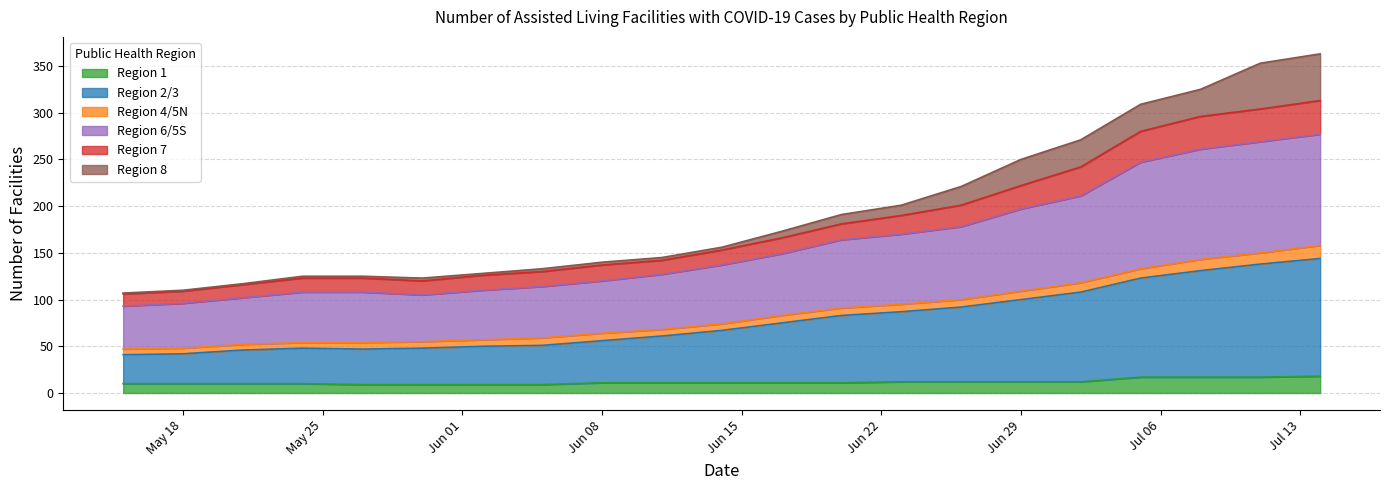

At which label does Region 1 reach its minimum?

2020-05-27